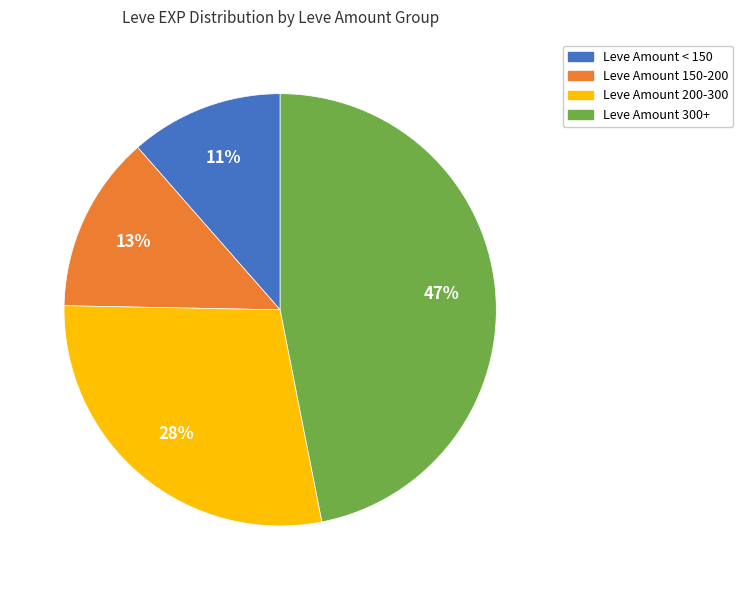

Does Leve Amount < 150 represent more than half of the total?

No